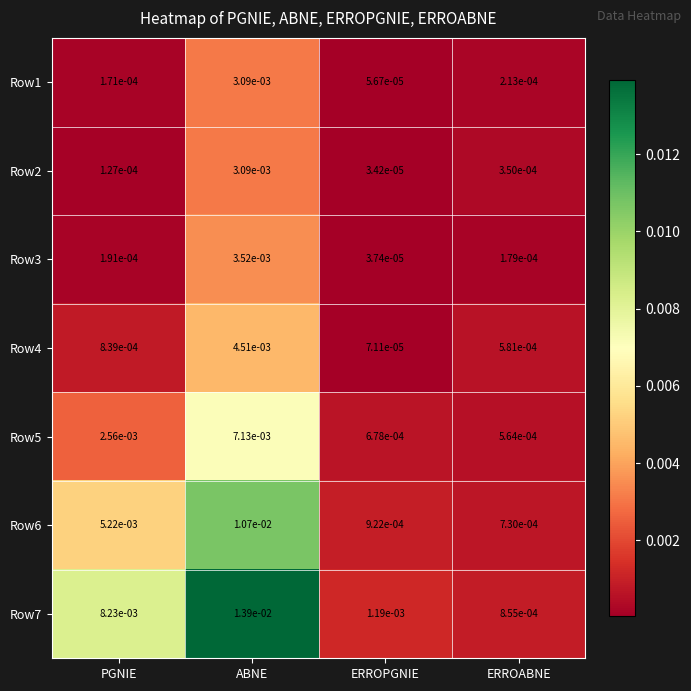

Is the value of Row1 at ERROPGNIE greater than the value of Row5 at ERROPGNIE?

No